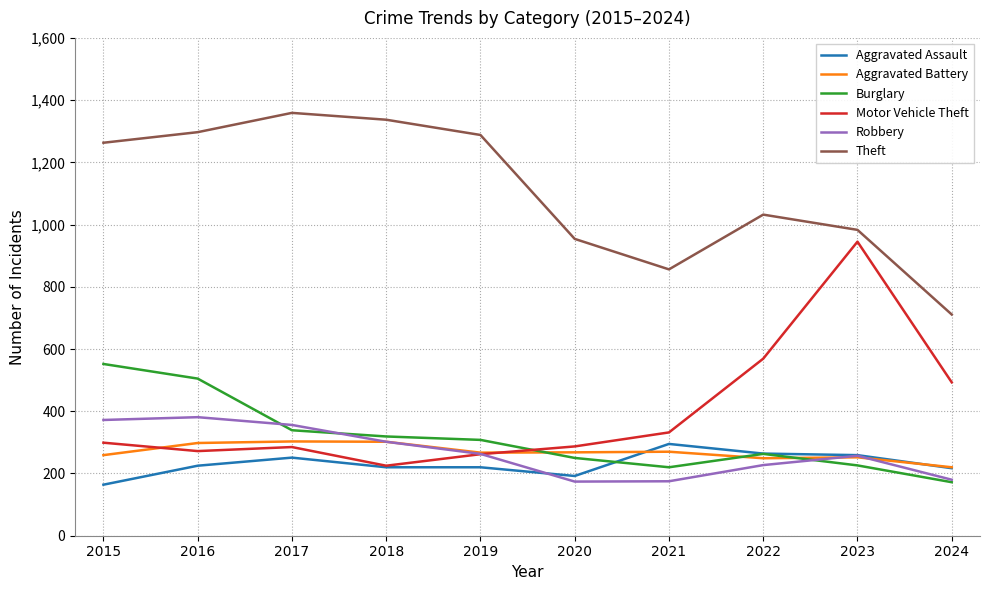

The Robbery series shows 174 at 2020. True or false?

True